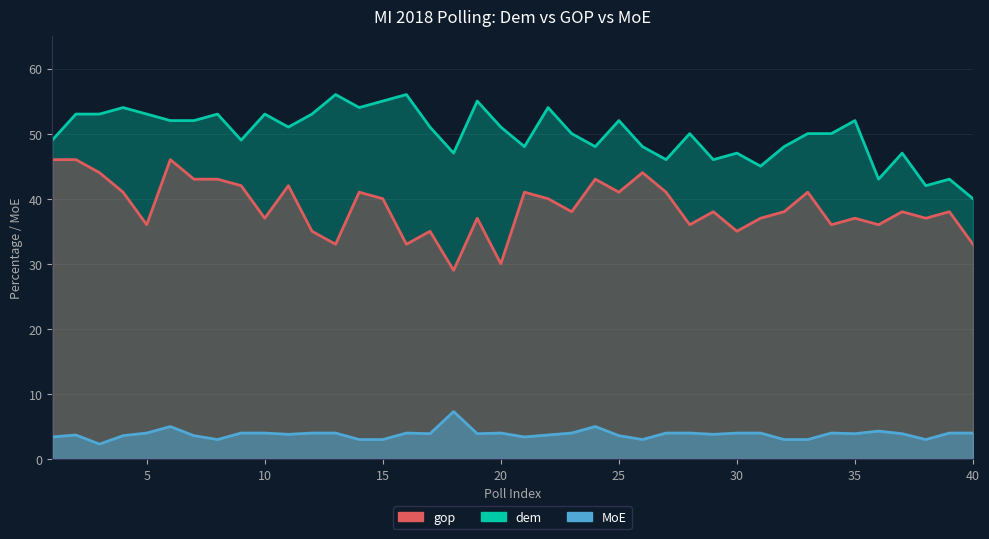

List the series in order of their peak value, highest first.

dem, gop, MoE